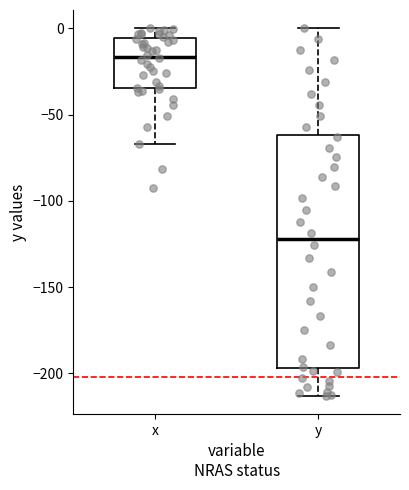

Reading left to right, transcribe this box plot: for each box, give where its median line is, the range the box spans, and where its two whiskers end, as read against the y-axis. The values are not printed on the chart, so give them approximately, as read against the axis.

x: median -15, box -35 to -5, whiskers -65 to 0
y: median -120, box -195 to -60, whiskers -215 to 0